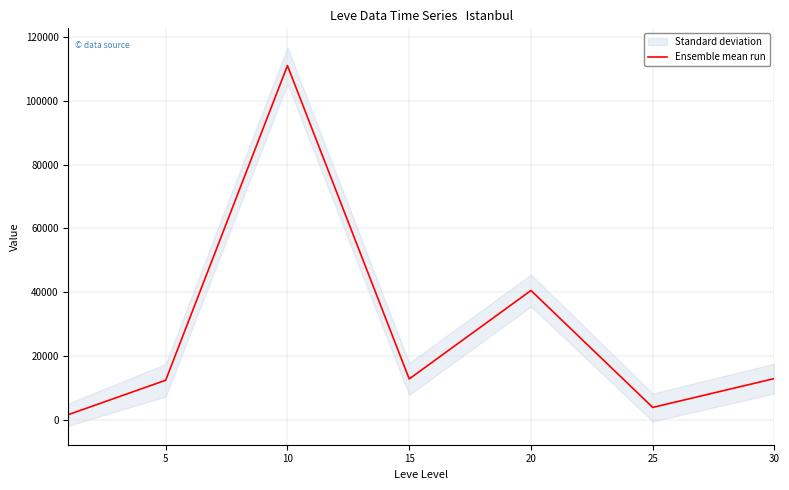

Read the value at 30.

12967.0